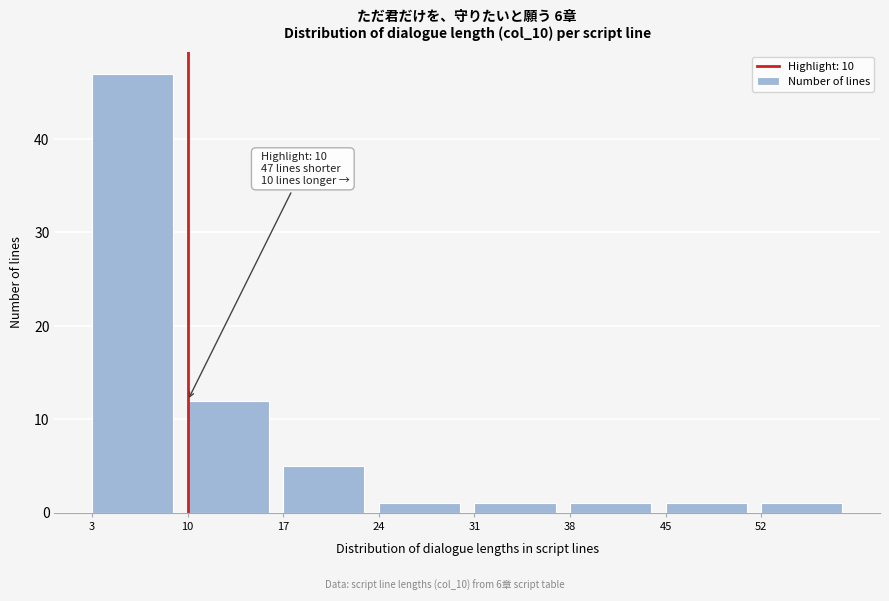

Which range on the x-axis has the tallest bar?

3 to 10